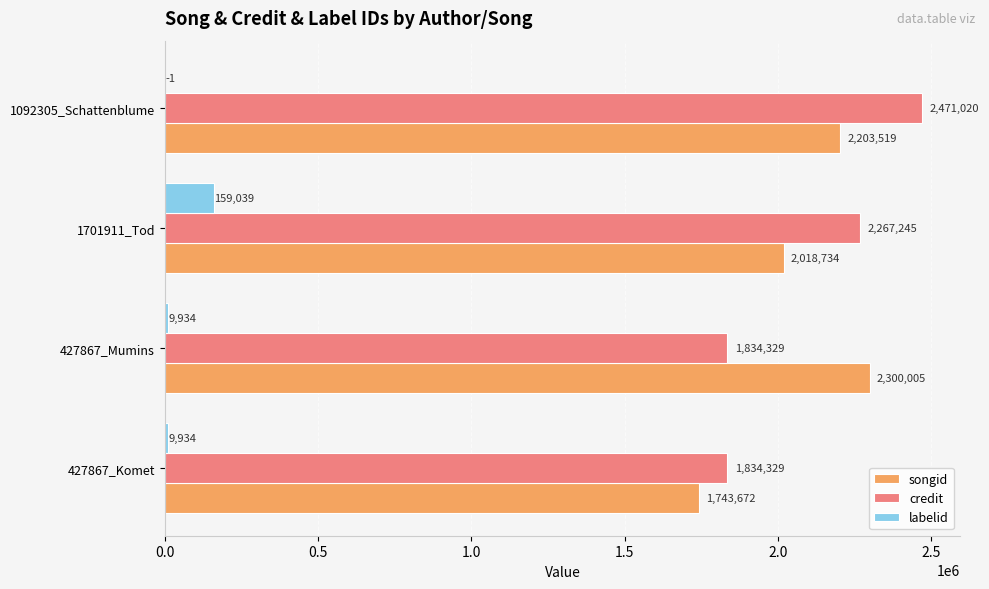

Which series changed the most between 427867_Mumins and 1092305_Schattenblume?

credit